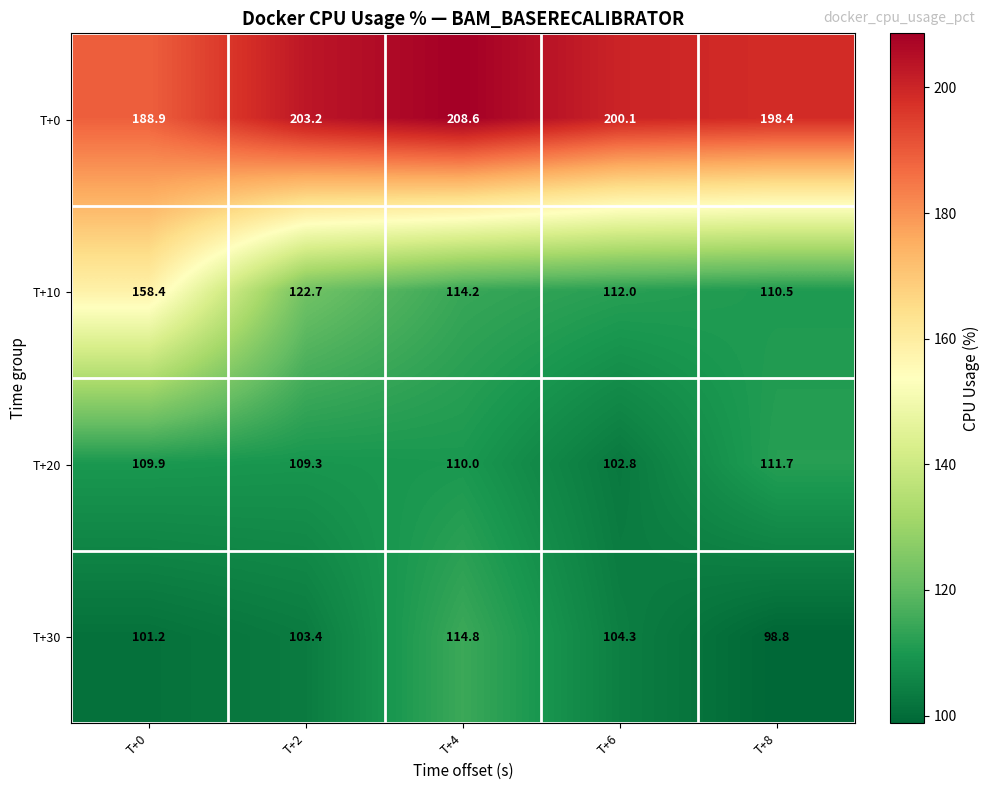

Which series has the widest spread of values?

T+10